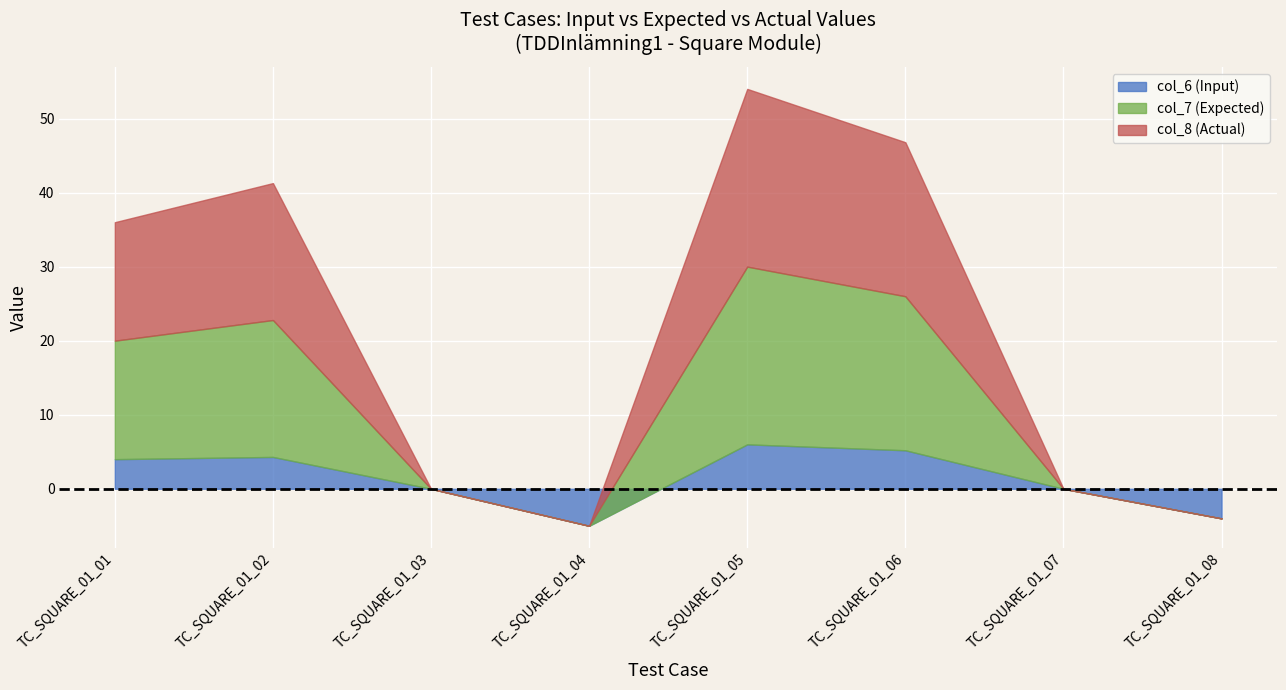

At which label is col_8 (Actual) closest to 12?

TC_SQUARE_01_01